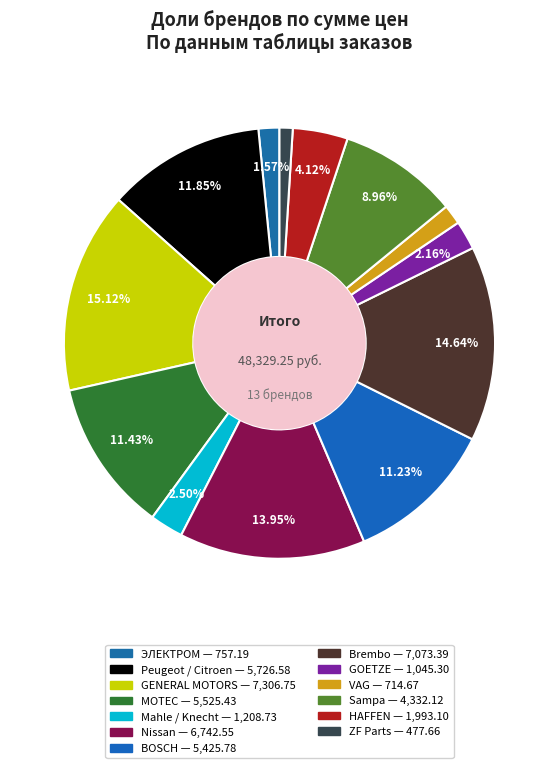

Rank the categories by value from highest to lowest.

GENERAL MOTORS, Brembo, Nissan, Peugeot / Citroen, MOTEC, BOSCH, Sampa, HAFFEN, Mahle / Knecht, GOETZE, ЭЛЕКТРОМ, VAG, ZF Parts